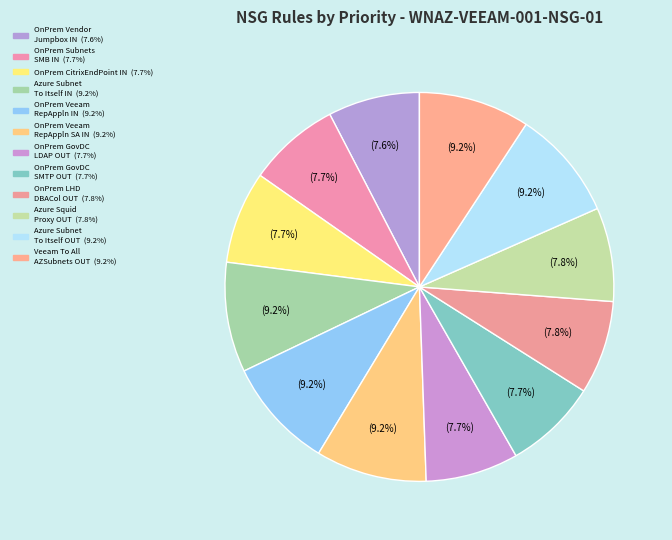

Count the number of slices in the pie.

12